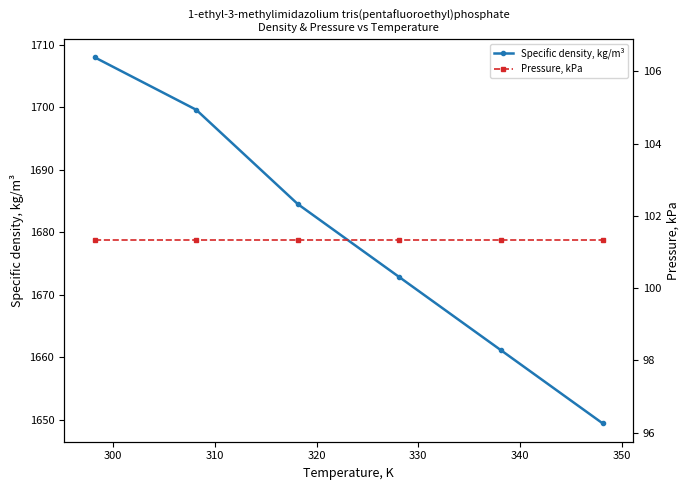

Does the chart have visible grid lines?

No